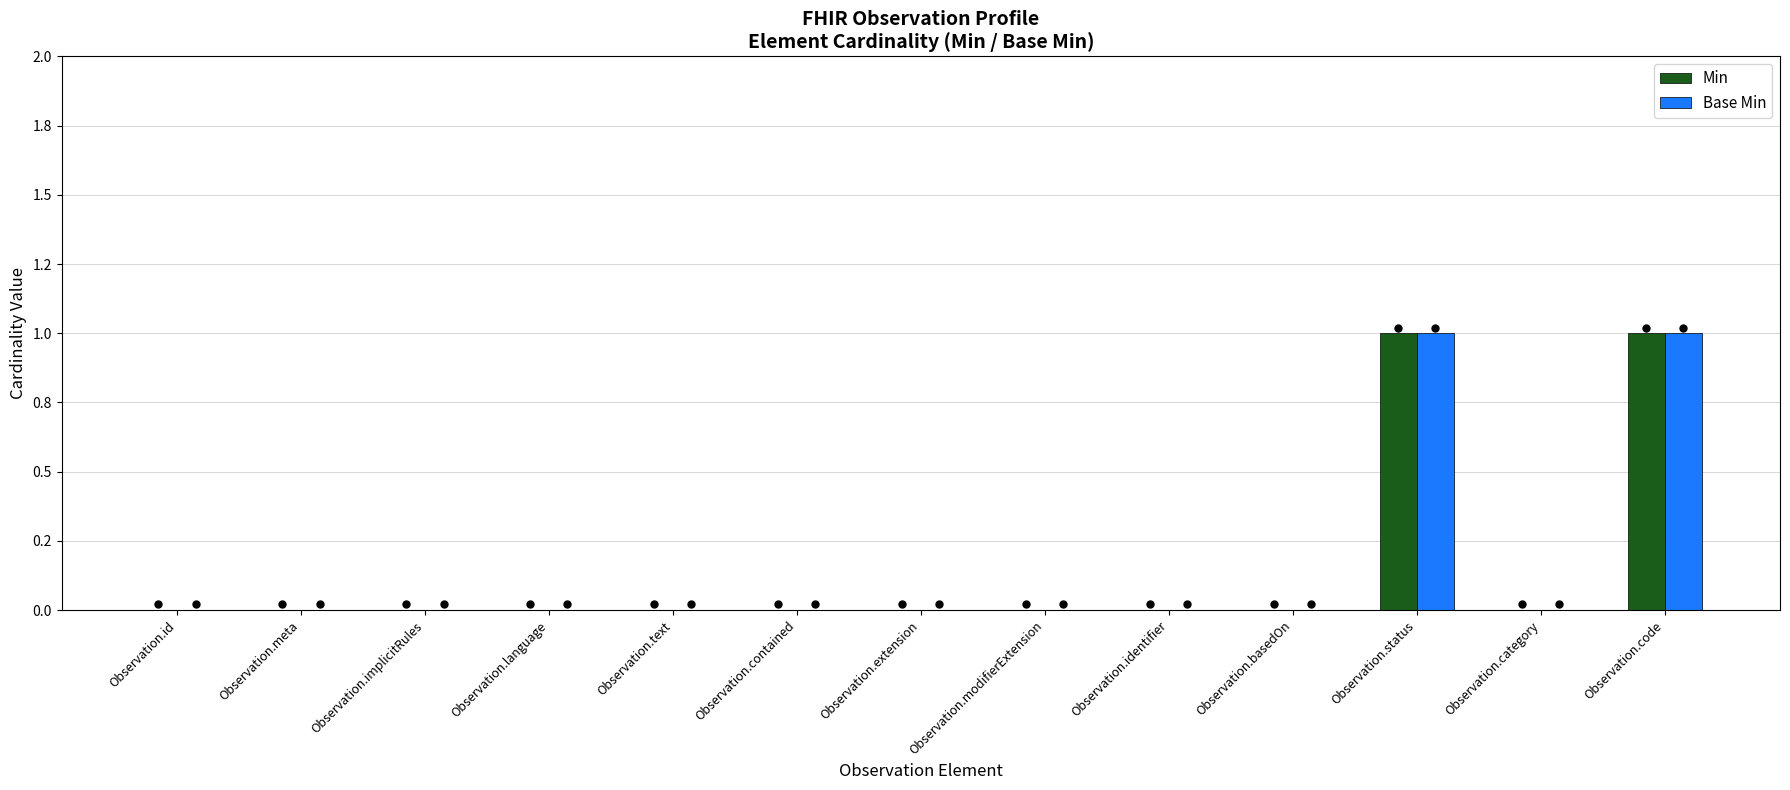

At which category does the chart reach its minimum across all series?

Observation.id